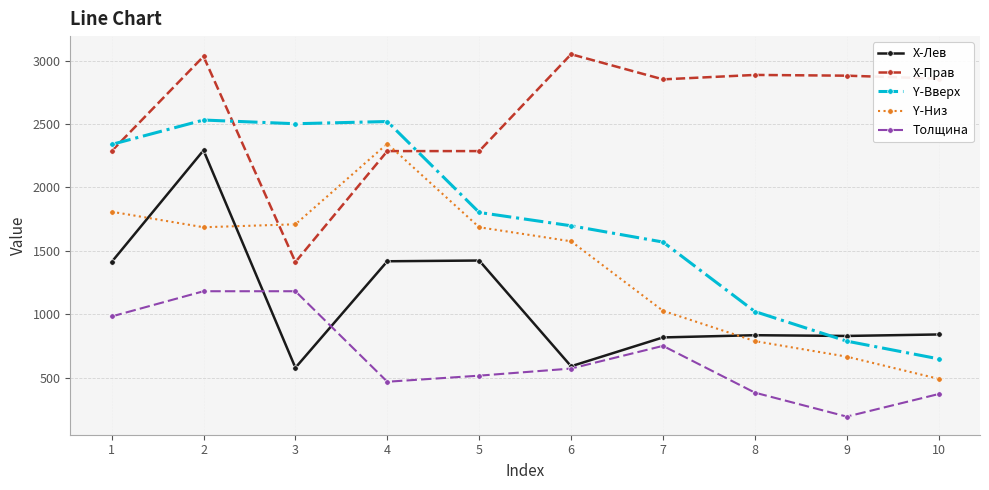

True or false: X-Прав has more than 1 interior local peaks.

True